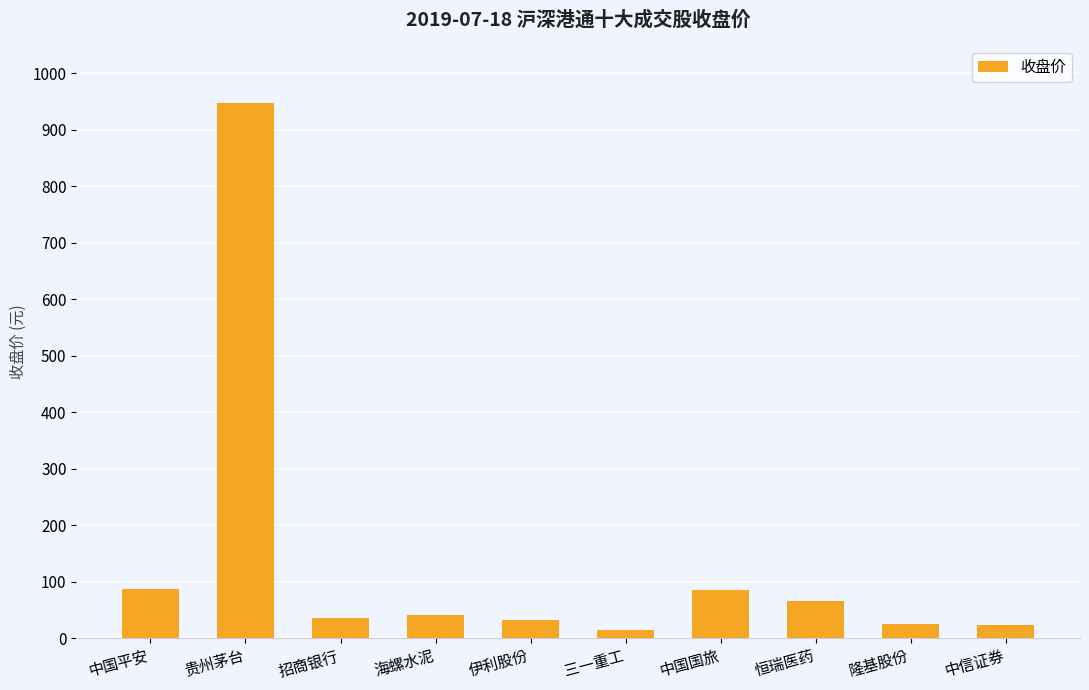

What is the label of the 5th bar from the right?

三一重工